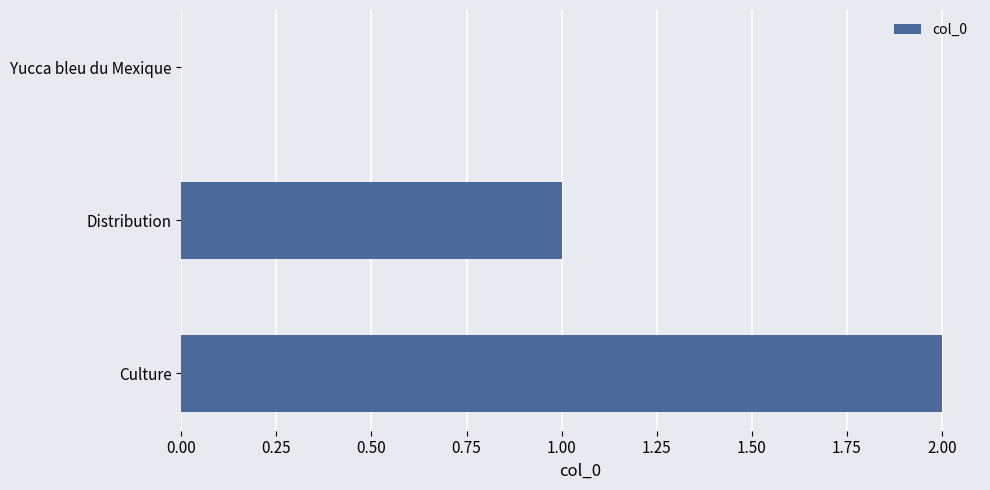

Which label corresponds to the largest value in the chart?

Culture